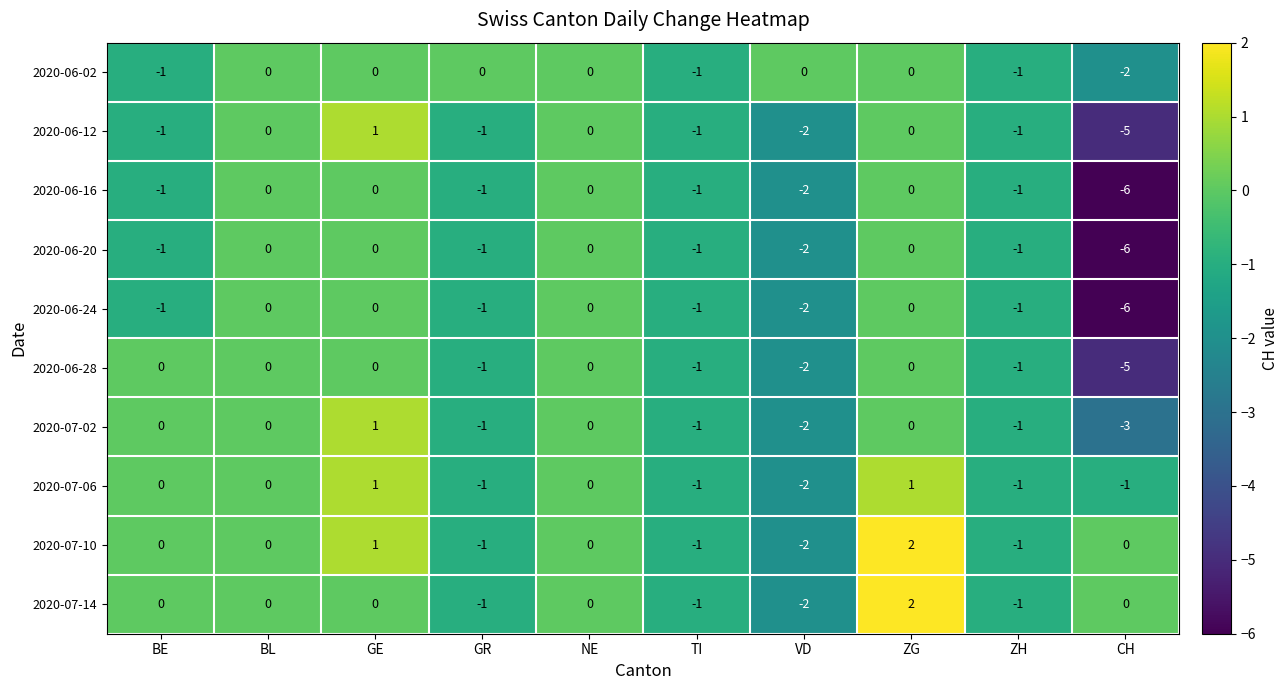

What is the total value across all series at CH?

-34